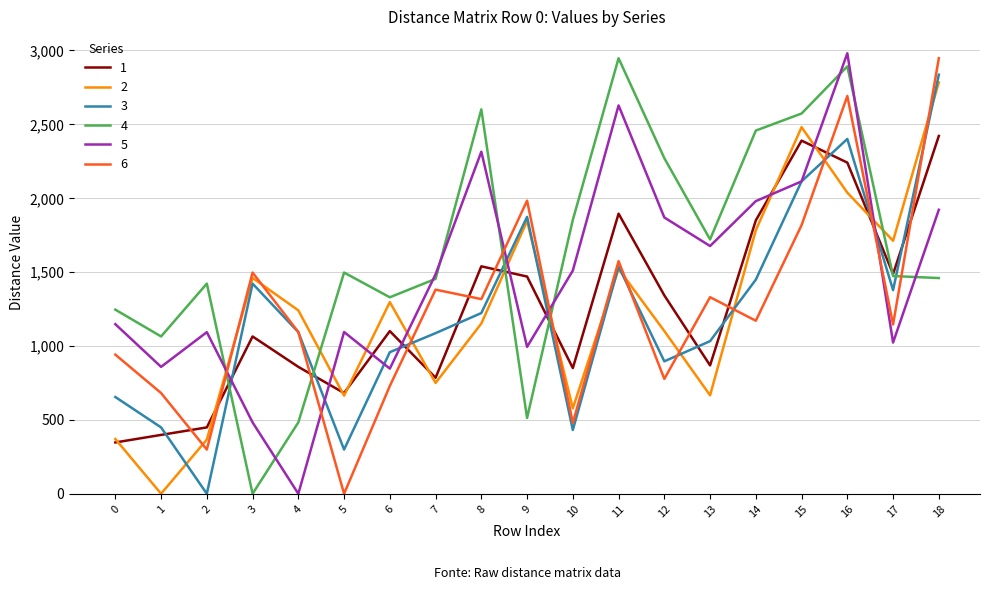

The 5 series shows 1866.3 at 2. True or false?

False